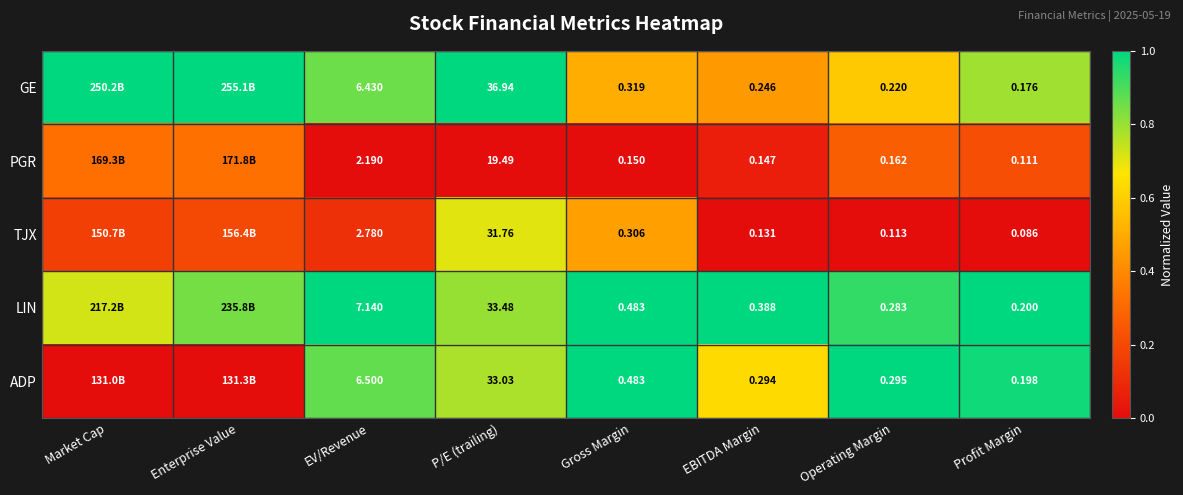

Is the value of ADP at P/E (trailing) greater than the value of TJX at EBITDA Margin?

Yes